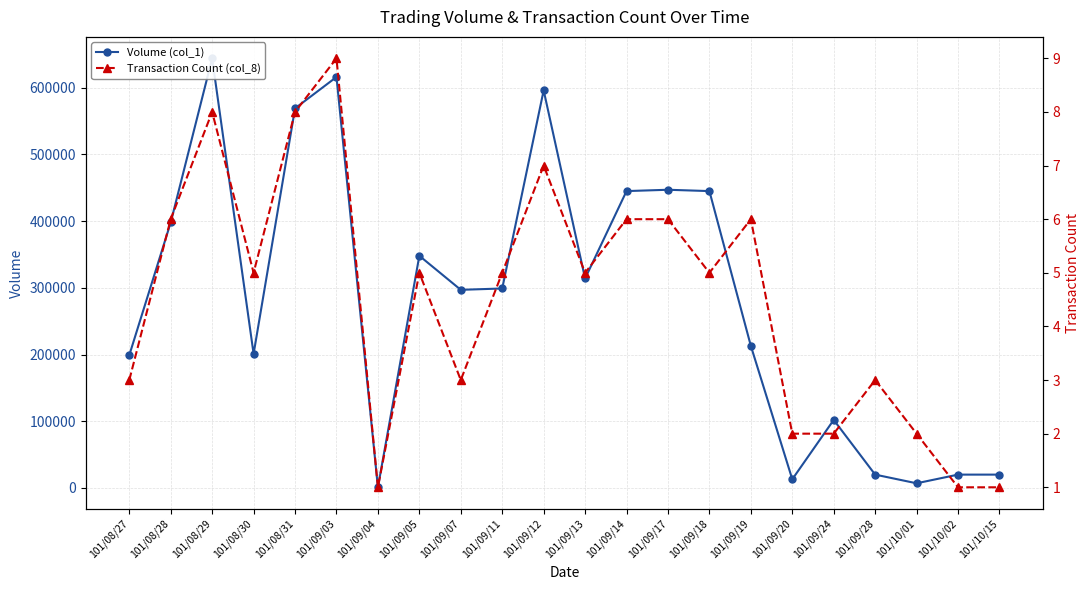

What is the sum of all Volume (col_1) values?

6214000